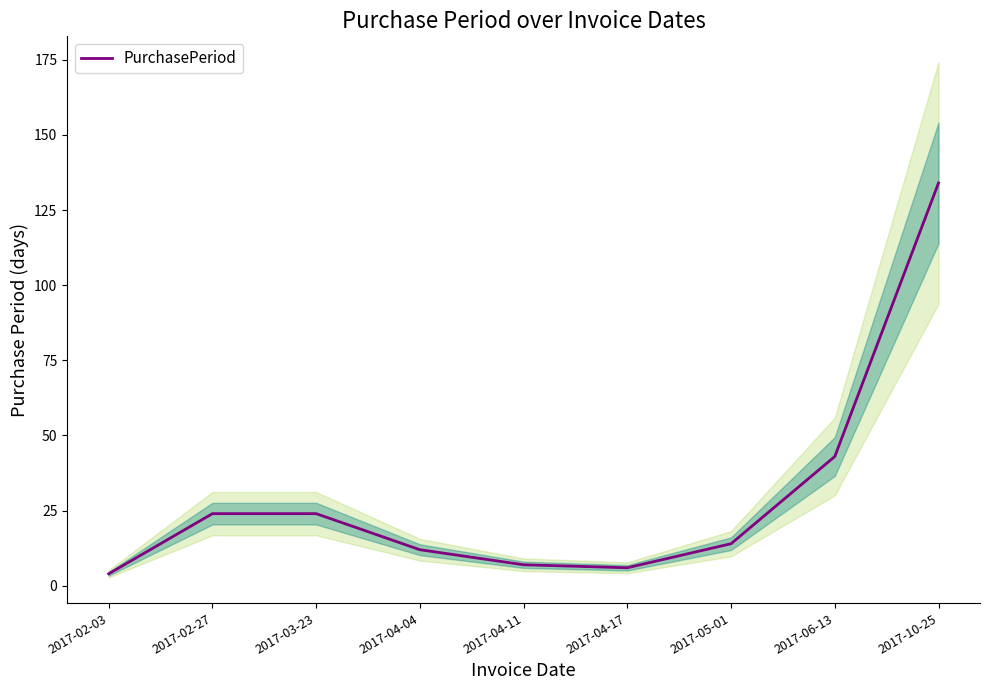

How many data points are less than 14?

4